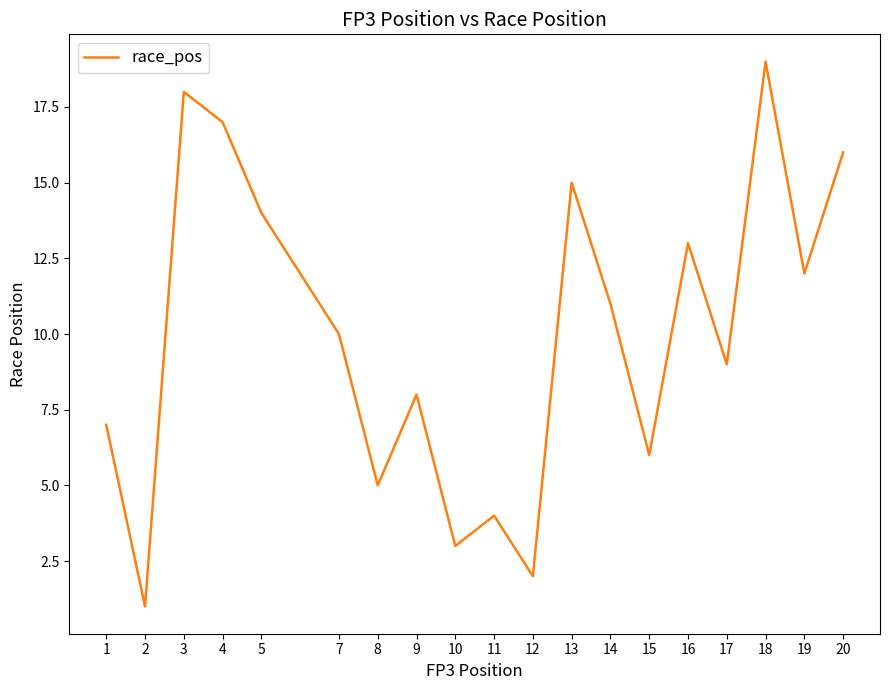

At which label does the data first exceed 10?

3